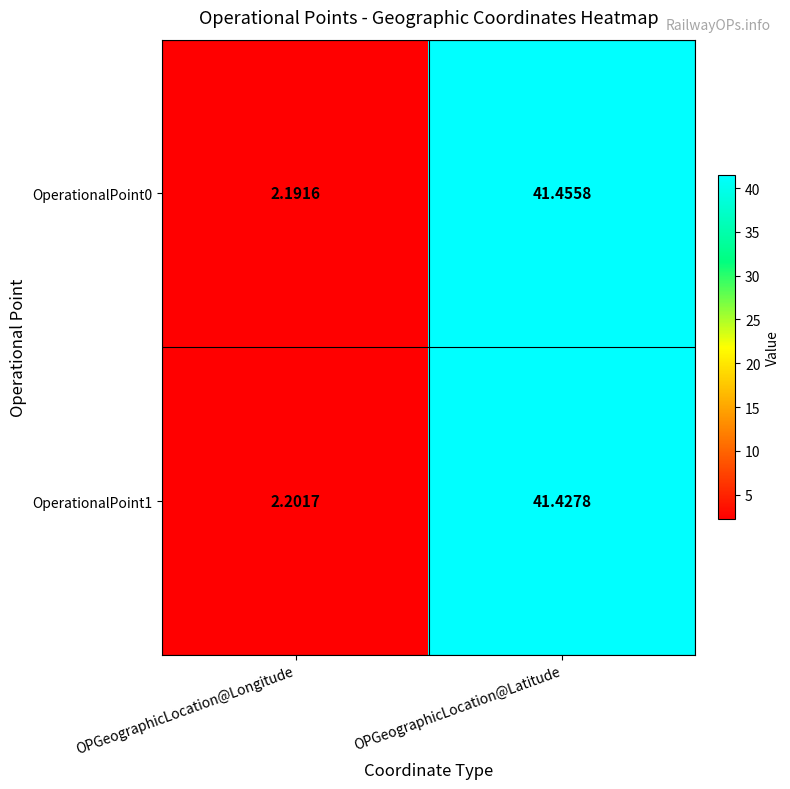

Is the value of OperationalPoint0 at OPGeographicLocation@Latitude greater than the value of OperationalPoint1 at OPGeographicLocation@Latitude?

Yes